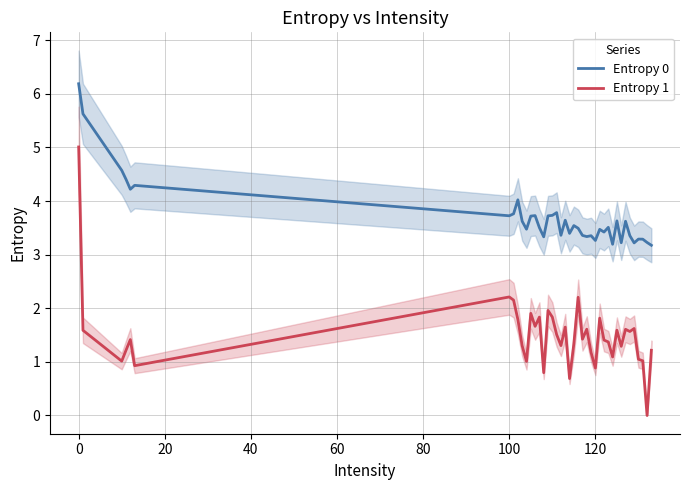

The value of Entropy 1 at 120 is 0.5. True or false?

False